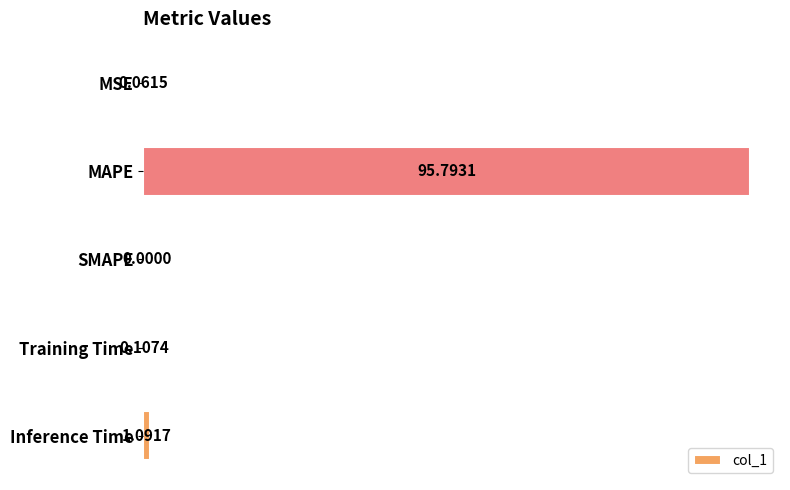

Which category has the highest value across all series?

MAPE